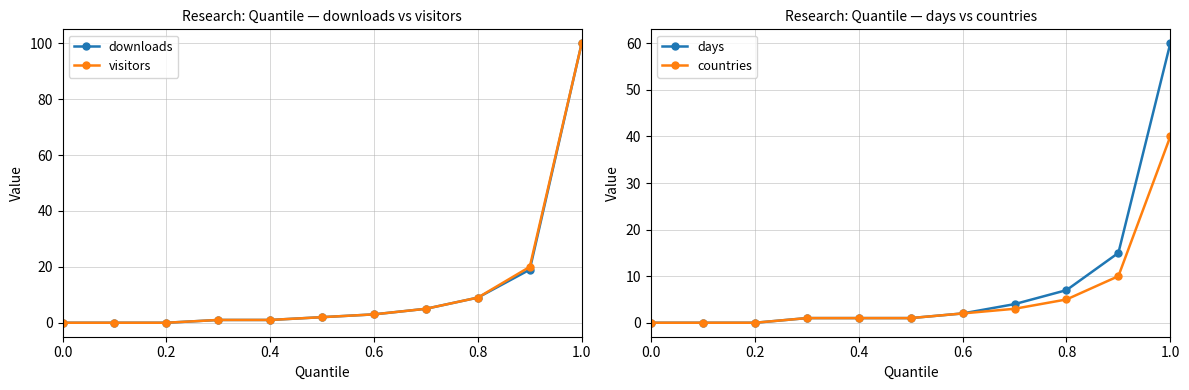

Does the chart display data point markers on the line(s)?

Yes